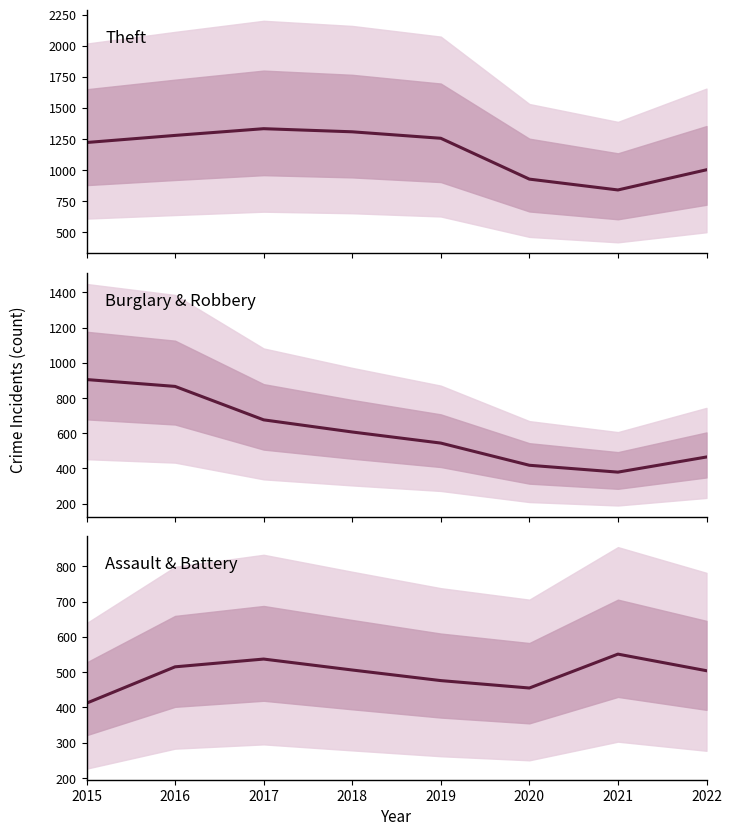

True or false: Assault & Battery and Theft intersect in this chart.

False